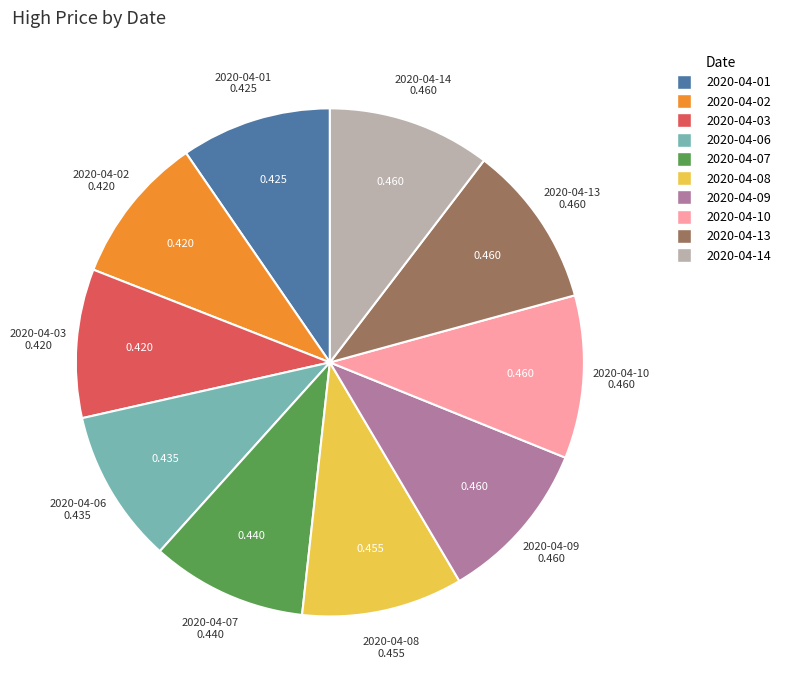

Count the number of slices in the pie.

10